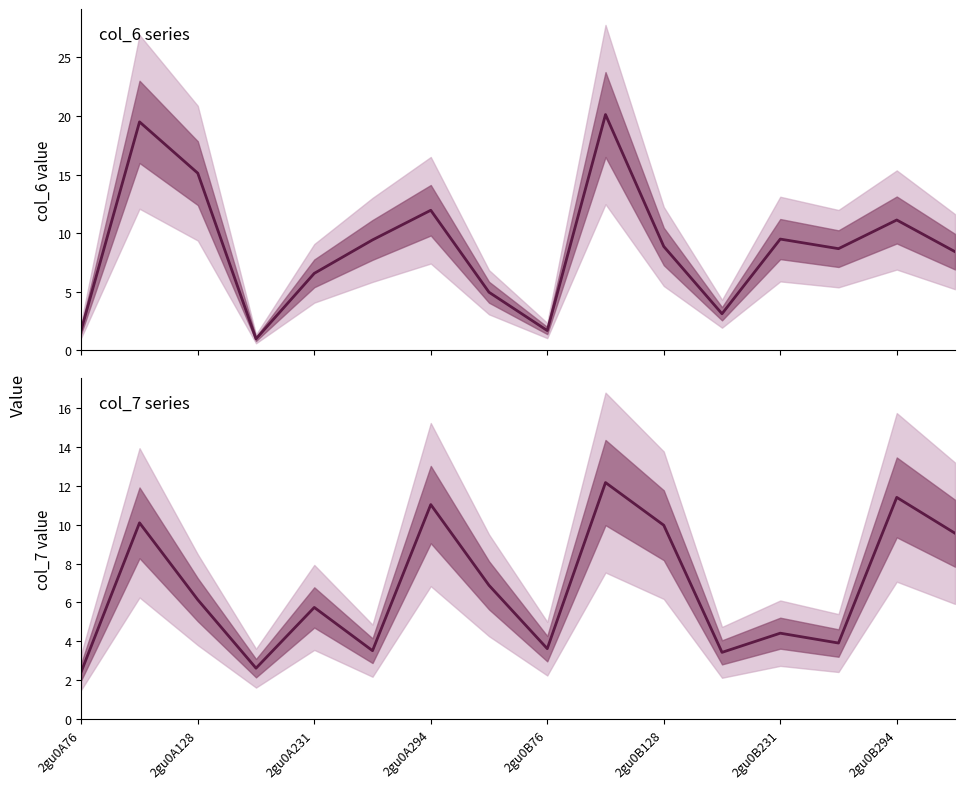

List the series in order of their peak value, lowest first.

col_7, col_6